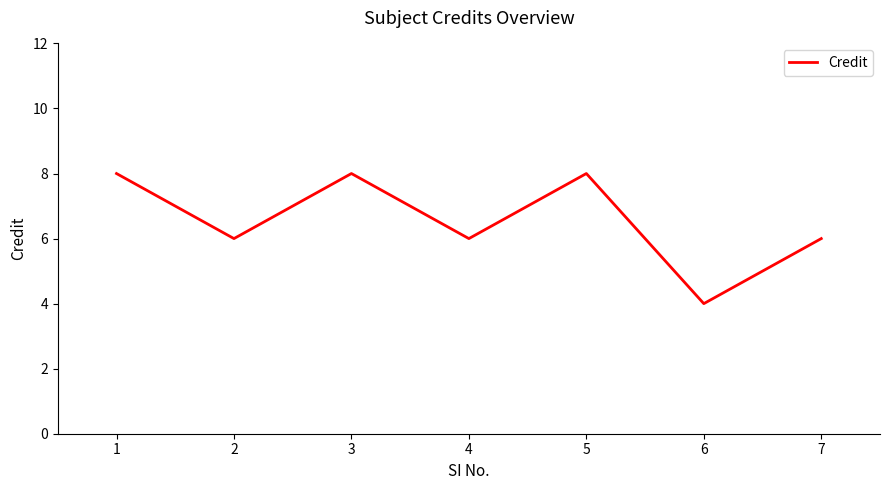

Reading left to right, transcribe all the data shown in this chart.

8	6	8	6	8	4	6